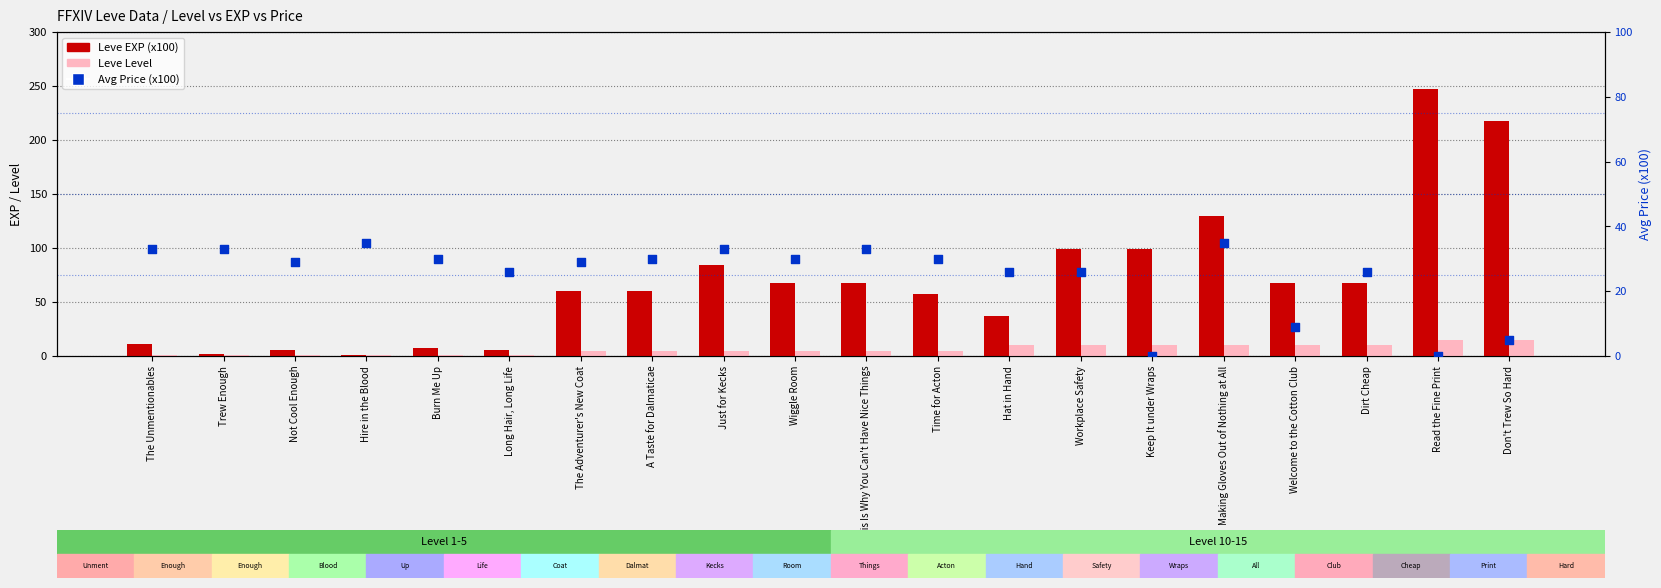

At how many categories does at least one series exceed 159?

2